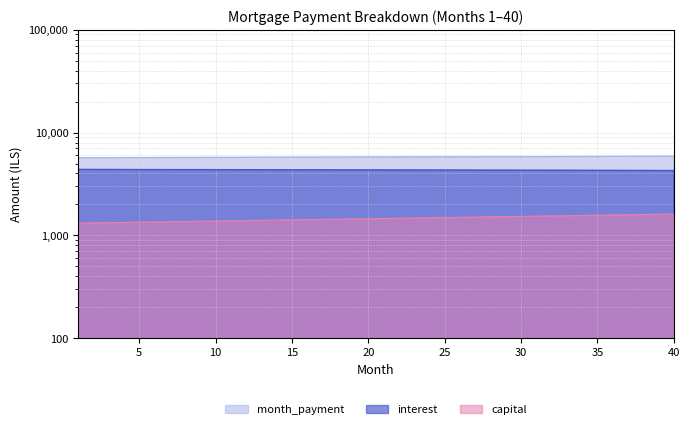

What value does the interest series have at 20?

4333.1